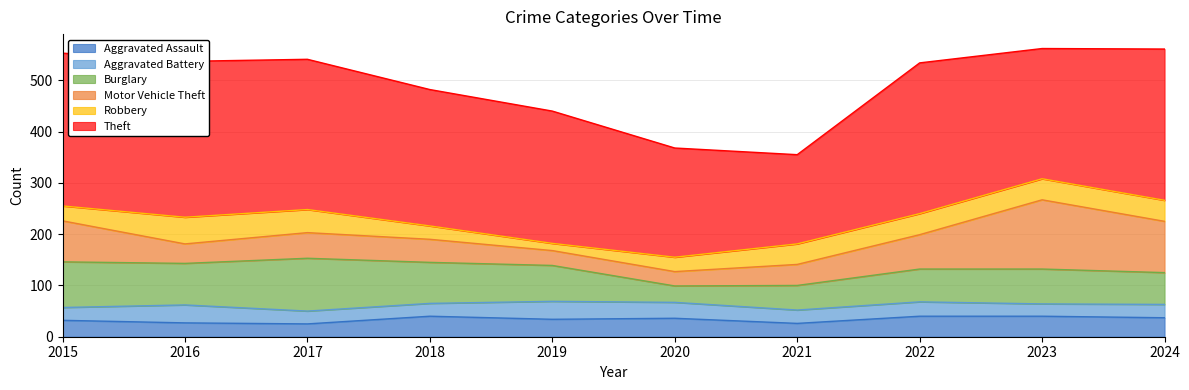

At which label does Aggravated Battery first exceed 26?

2016